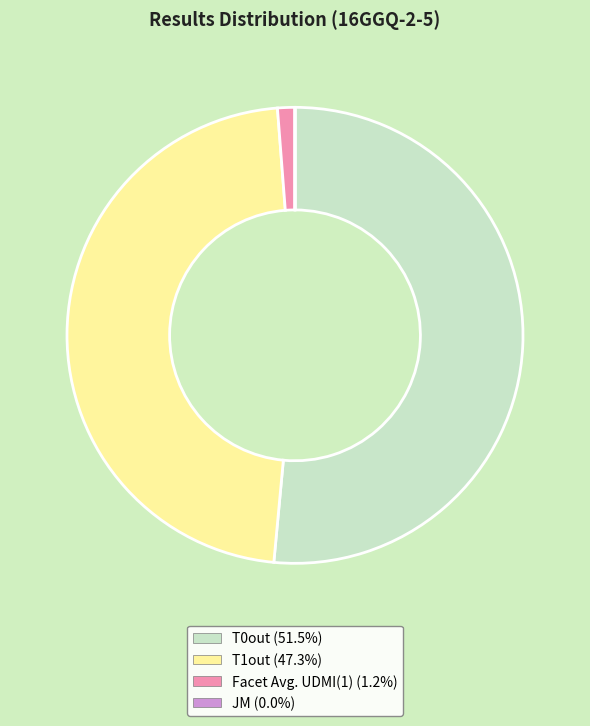

Is Facet Avg. UDMI(1) (1.2%) the majority of the pie?

No